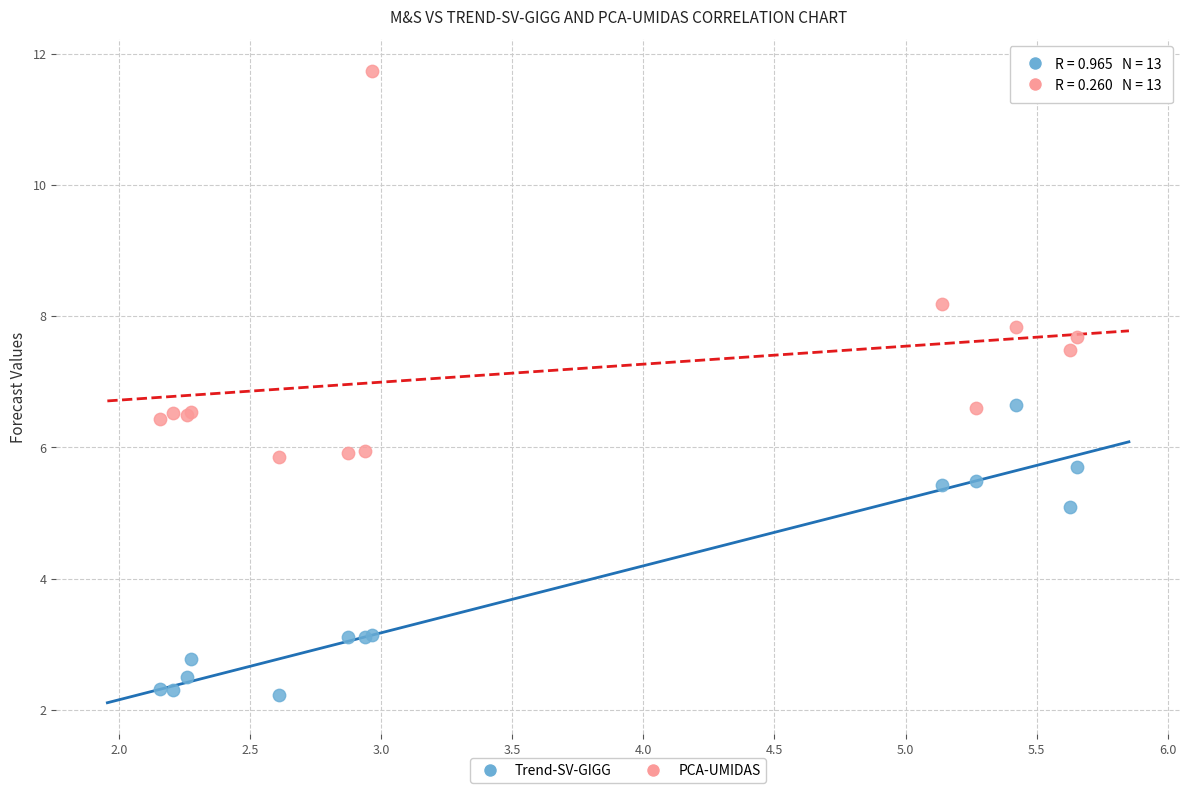

Which series has the largest Y range (max minus min)?

PCA-UMIDAS